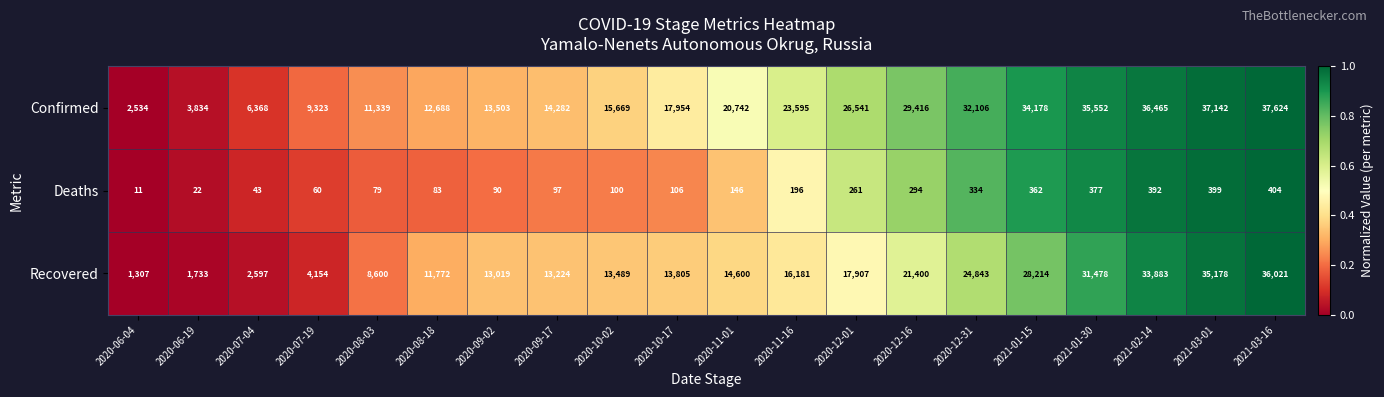

What is the total value across all series at 2020-08-18?

24543